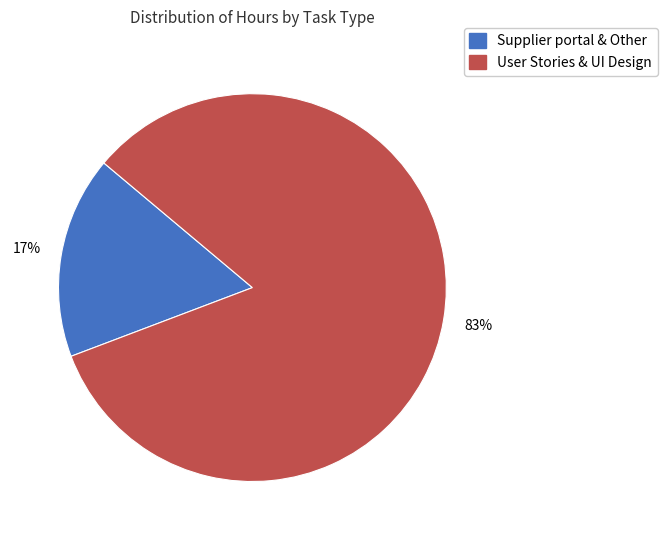

Does any single category account for the majority?

Yes